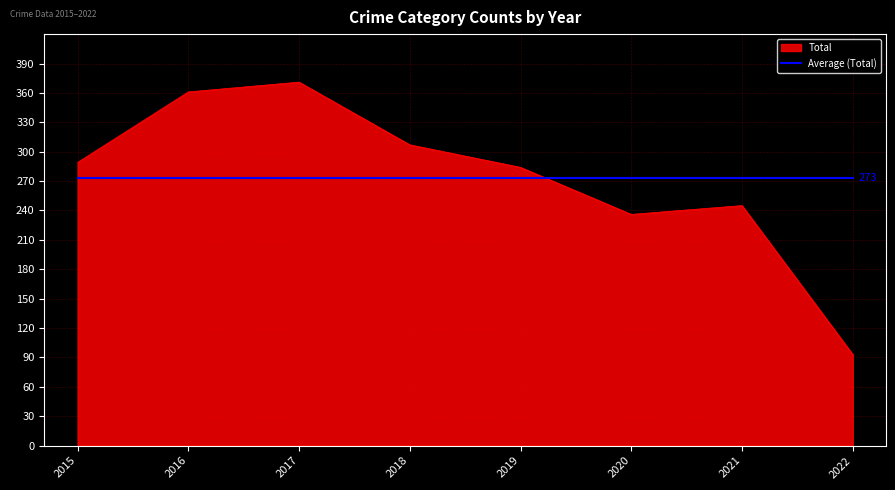

Is it true that Average (Total) equals 273.2 at 2017?

True